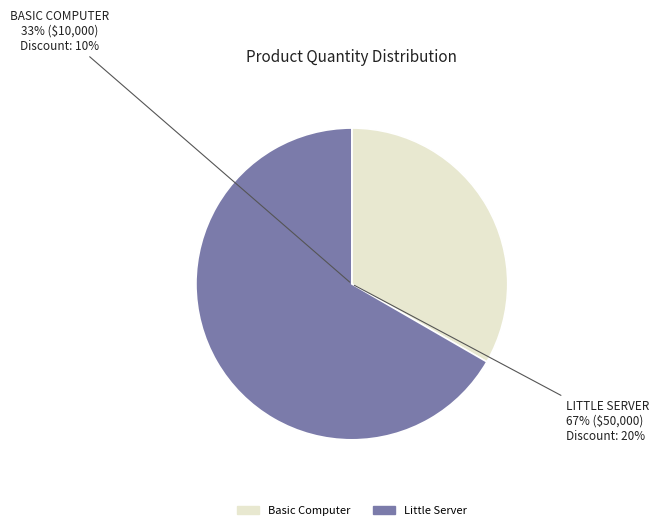

How many slices are in this pie chart?

2